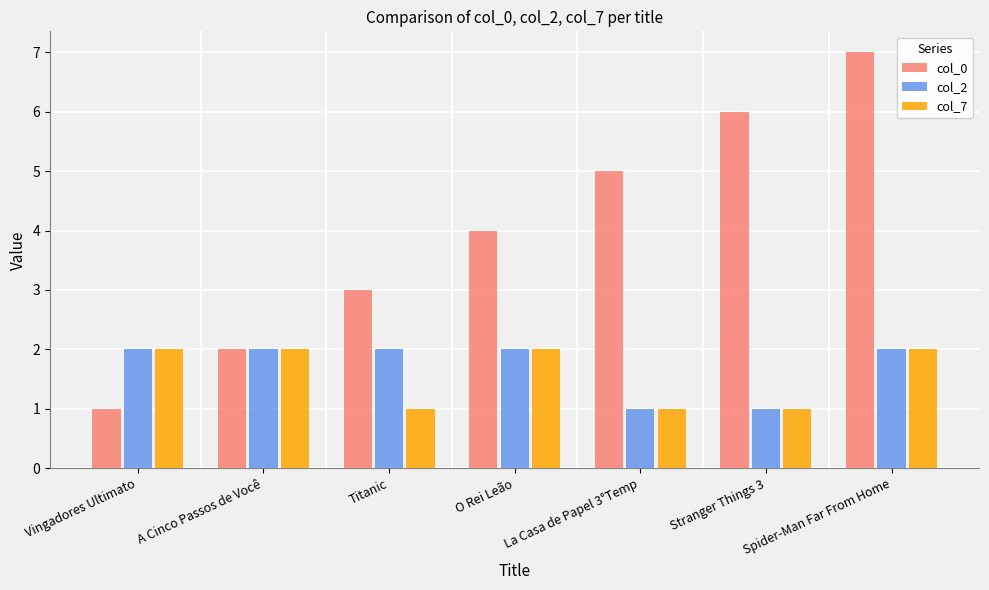

What is the highest value of the col_0 series?

7